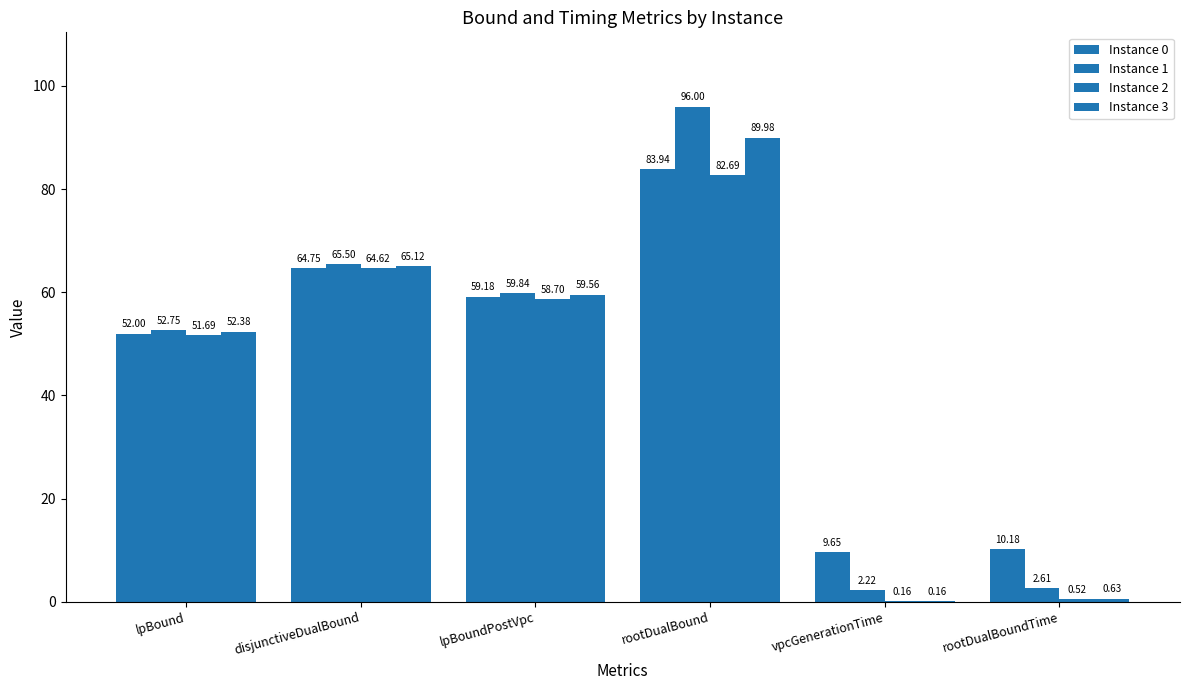

What is the average value of the Instance 3 series?

44.6